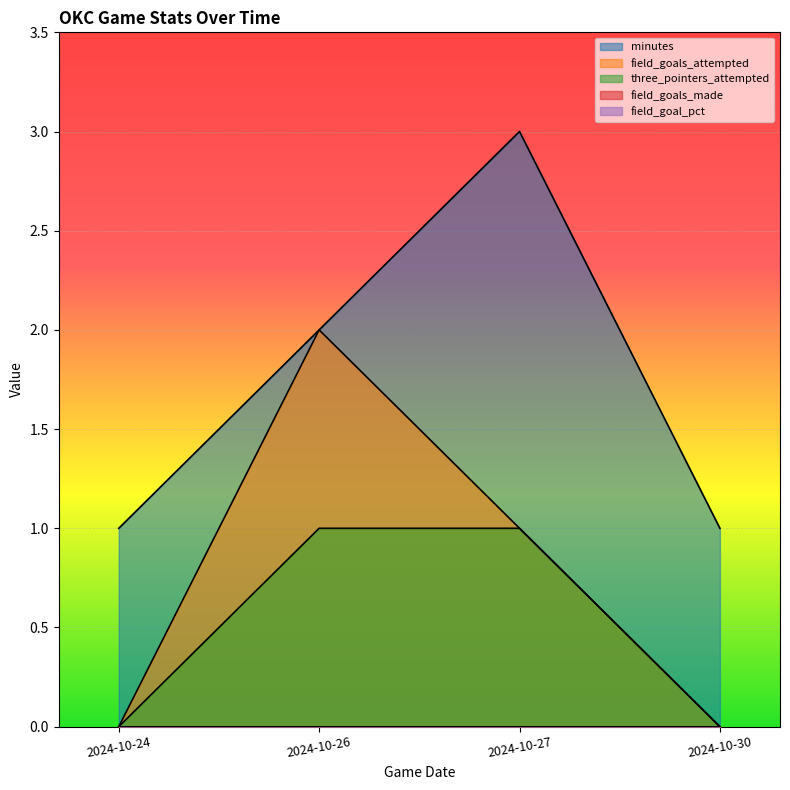

Which series has the widest spread of values?

minutes